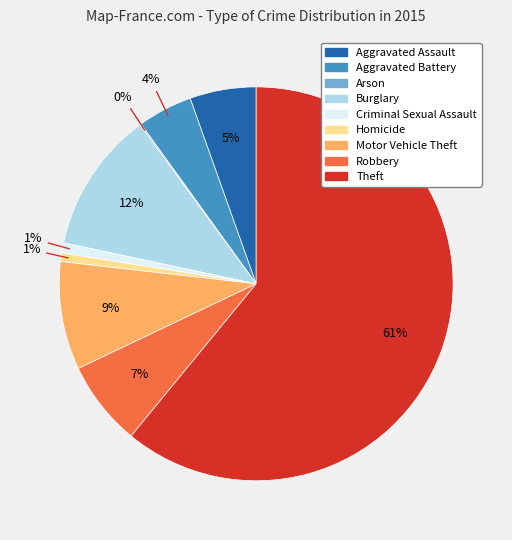

The Motor Vehicle Theft slice represents 17% of the pie. True or false?

False